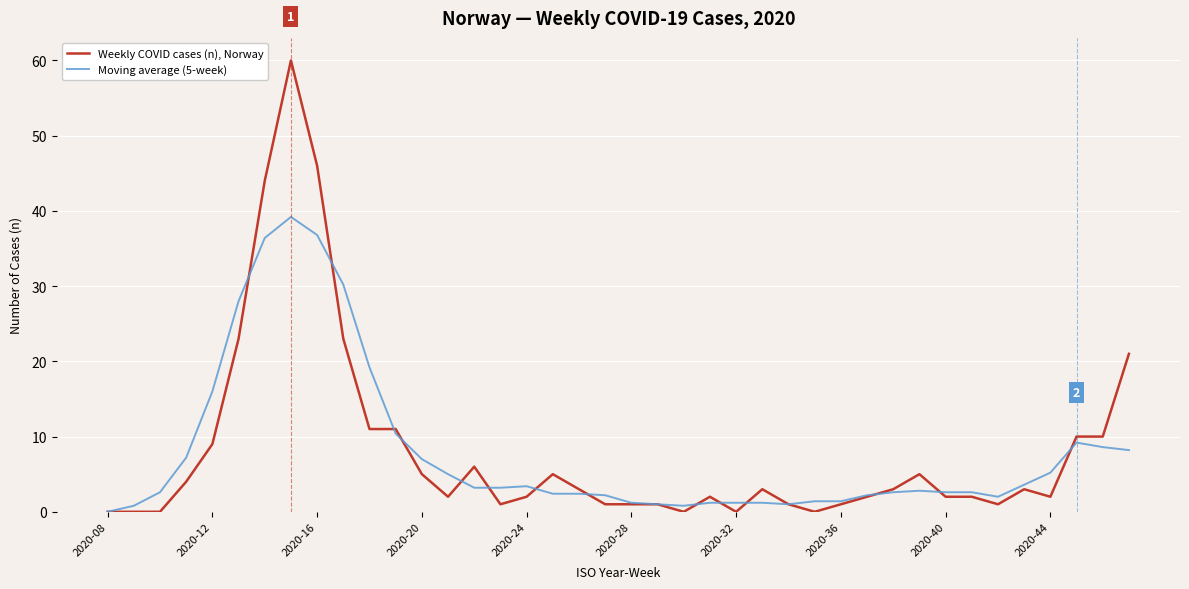

Rank the series by their average value, from lowest to highest.

Moving average (5-week), Weekly COVID cases (n), Norway